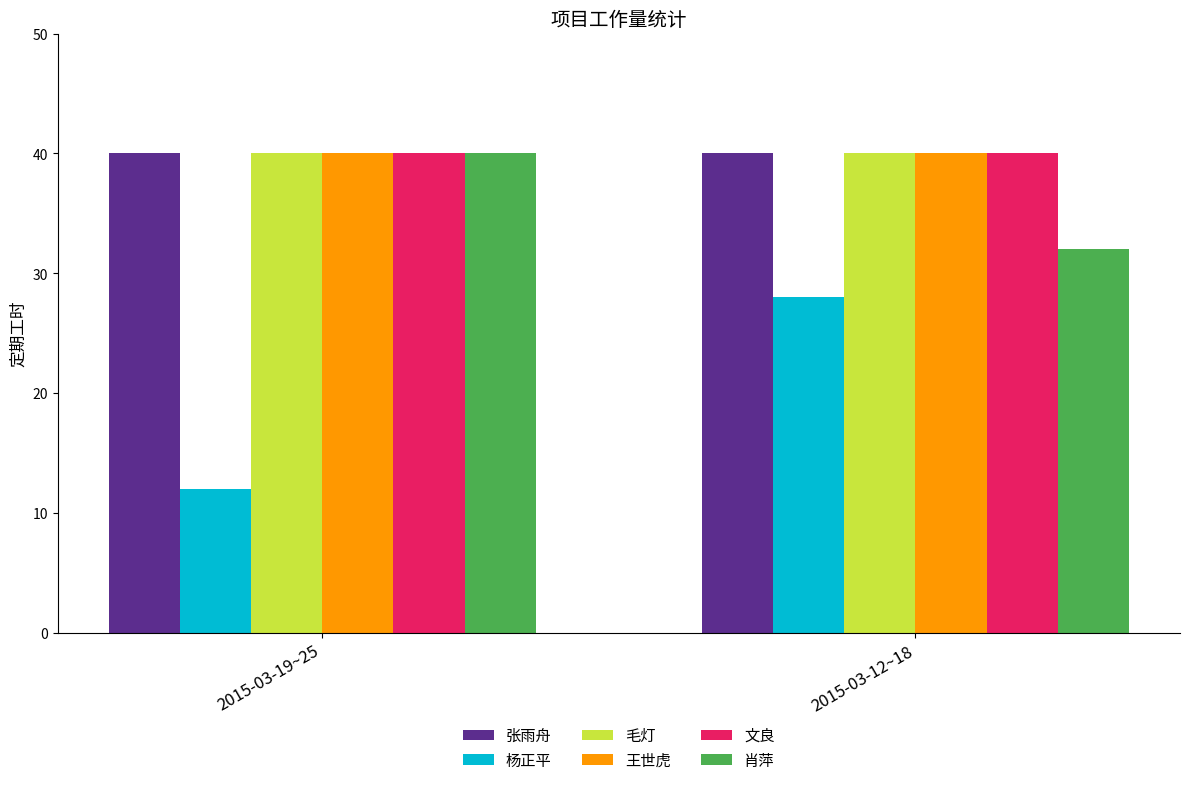

How many bars are there in each group?

6